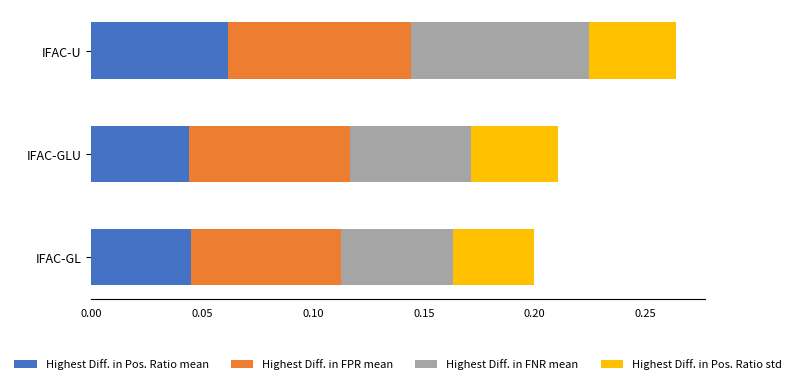

How many Highest Diff. in Pos. Ratio mean values are between 0 and 1?

3